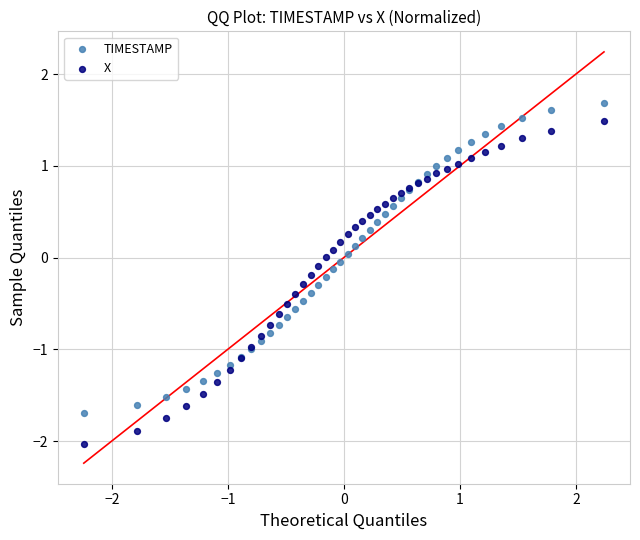

What are all the series names shown in the legend?

TIMESTAMP, X